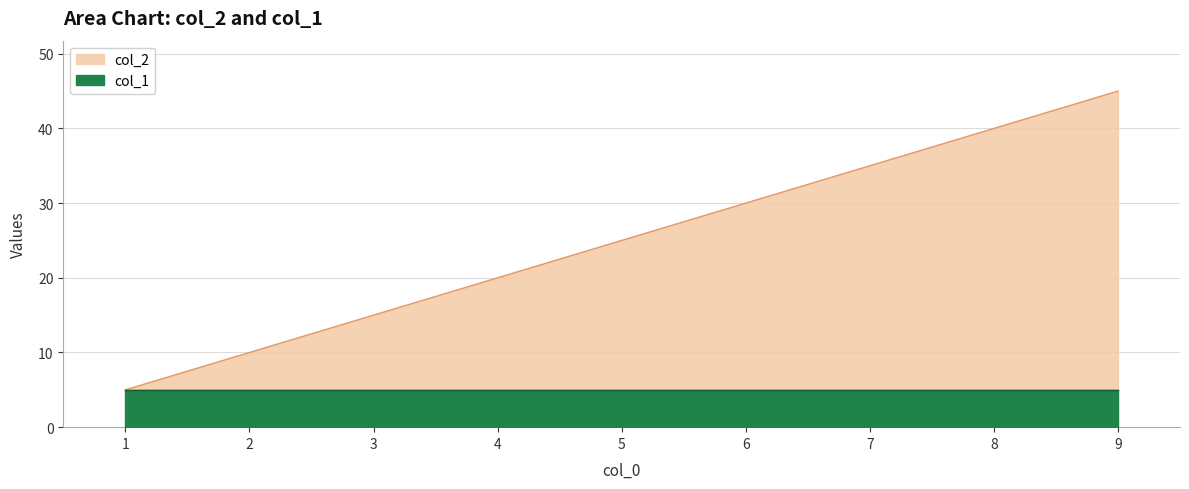

Rank the categories by value from highest to lowest.

9, 8, 7, 6, 5, 4, 3, 2, 1